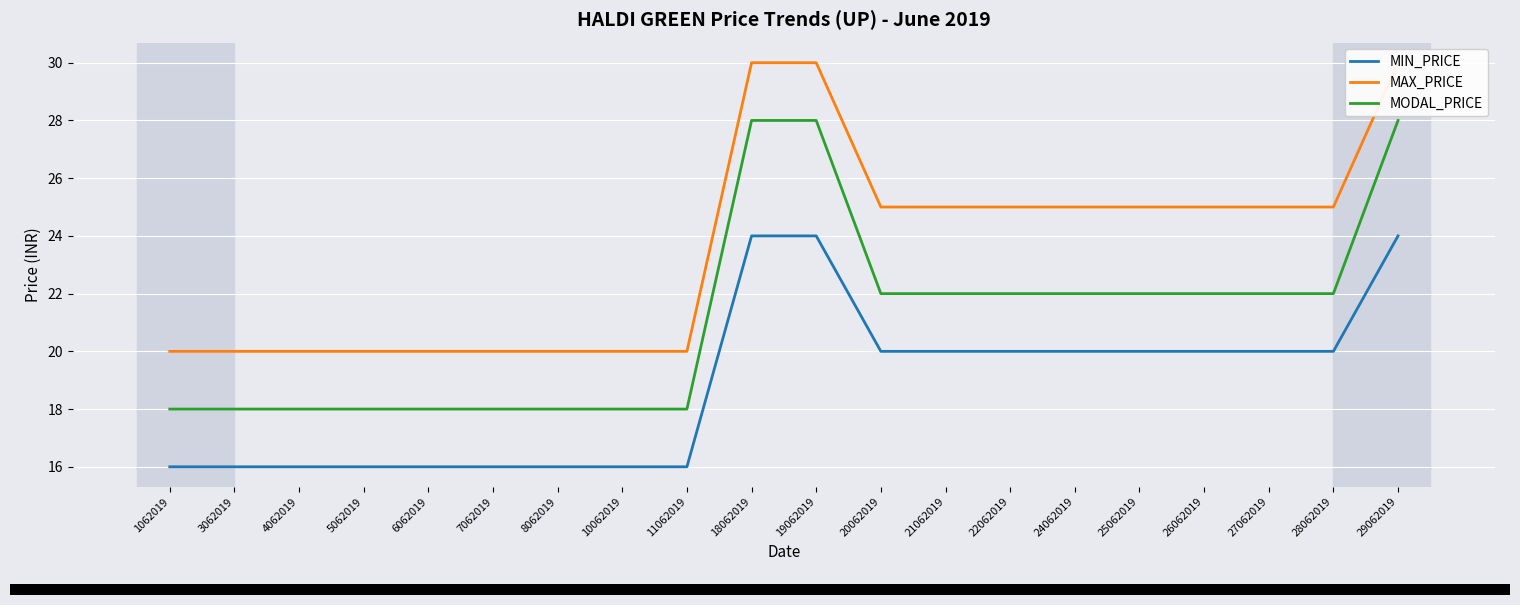

Which series has the largest total across all categories?

MAX_PRICE